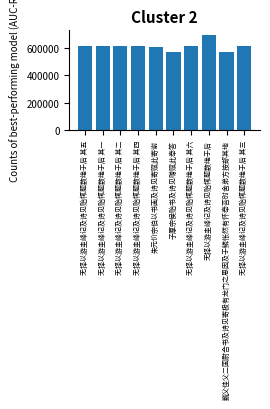

Is it true that the value at 子厚宗侯贻书及诗见赠赋此奉答 is 569590?

True